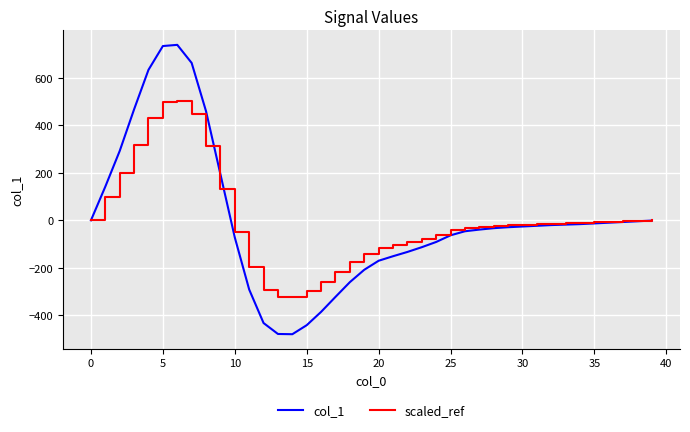

Which series has the widest spread of values?

col_1